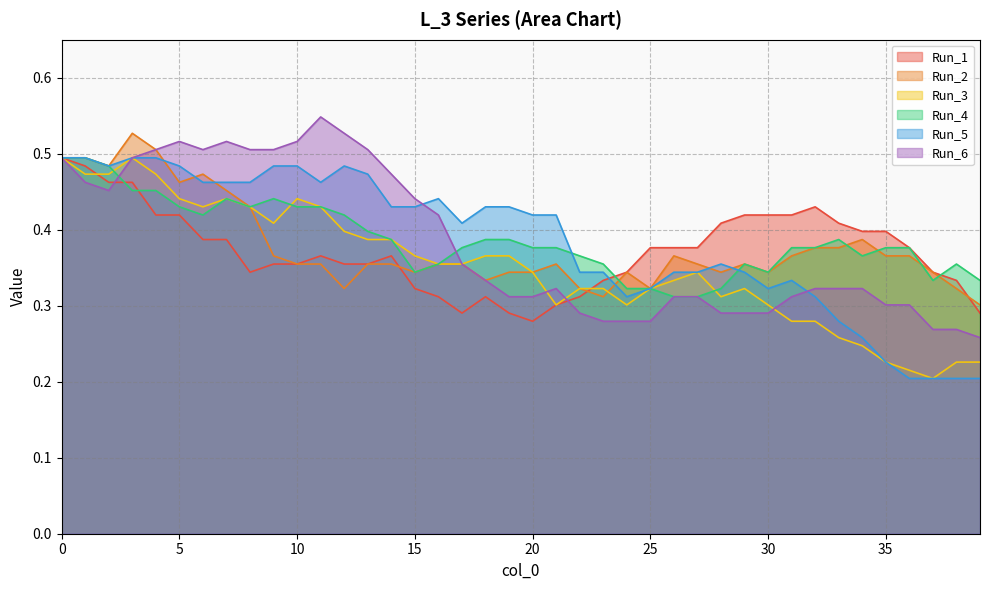

Between 26 and 36, which is larger?

26